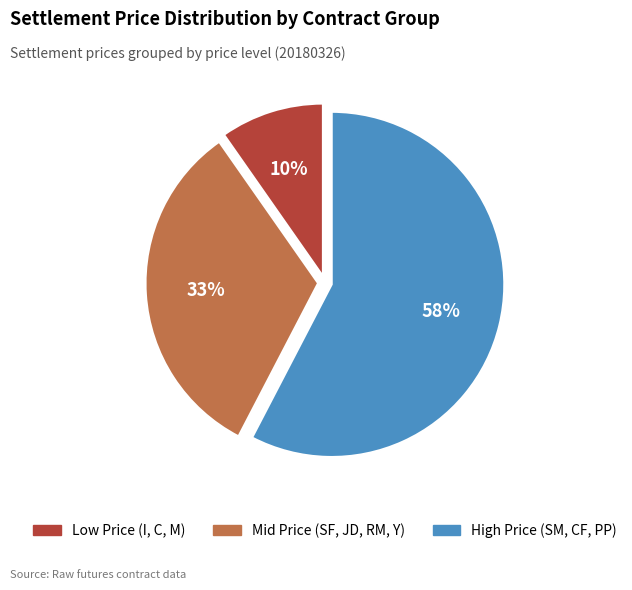

Does any single category account for the majority?

Yes